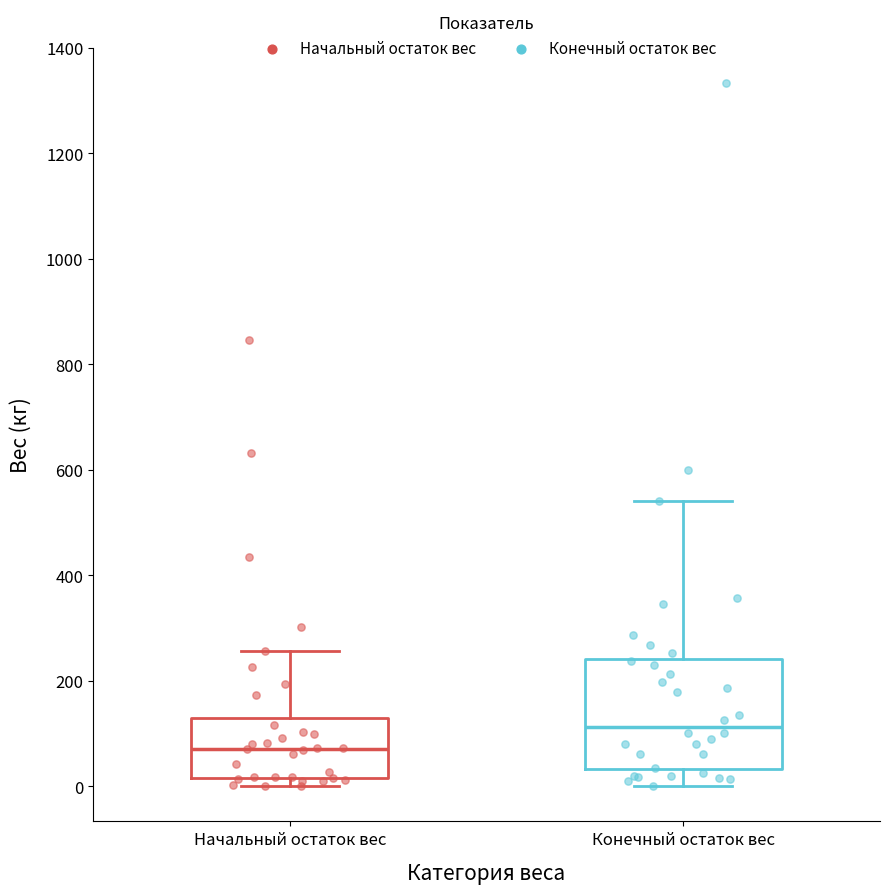

Which box is the tallest, from its lower edge to its upper edge?

Конечный остаток вес